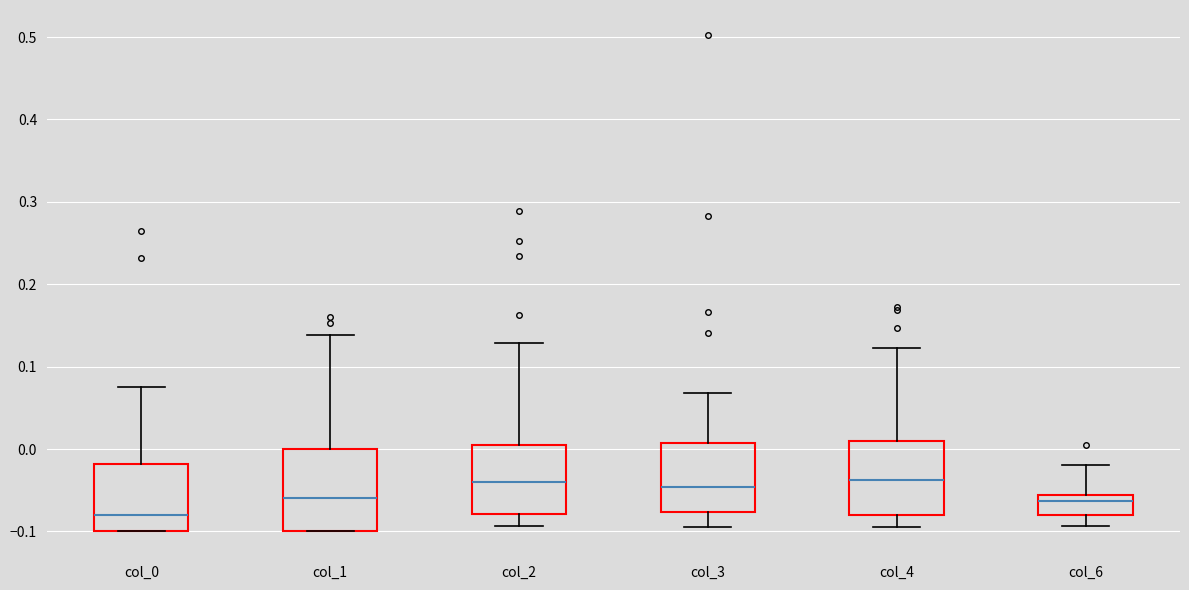

Where is the lower edge of the box for col_4 on the y-axis? The values are not printed on the chart, so give them approximately, as read against the axis.

-0.08